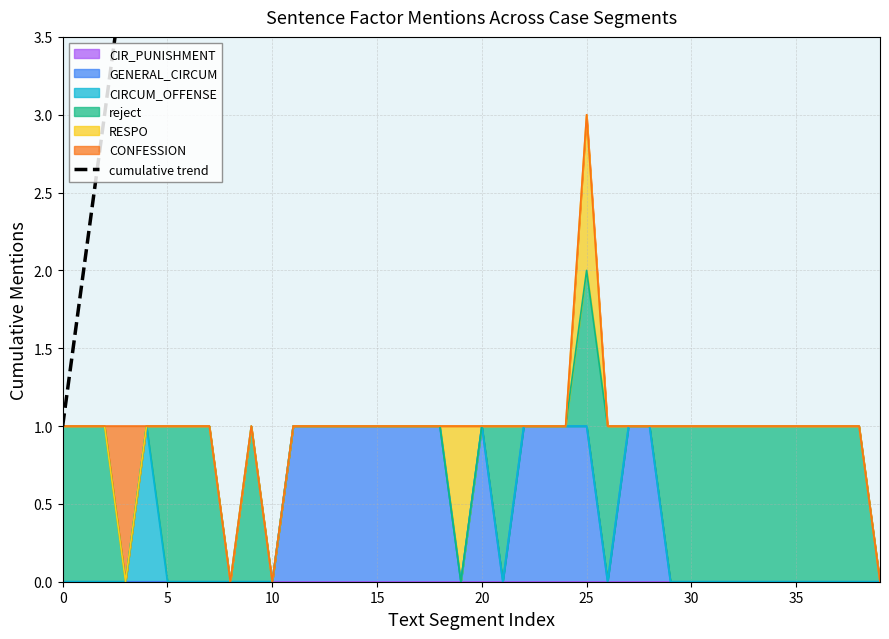

Where does the data first go above 19?

21